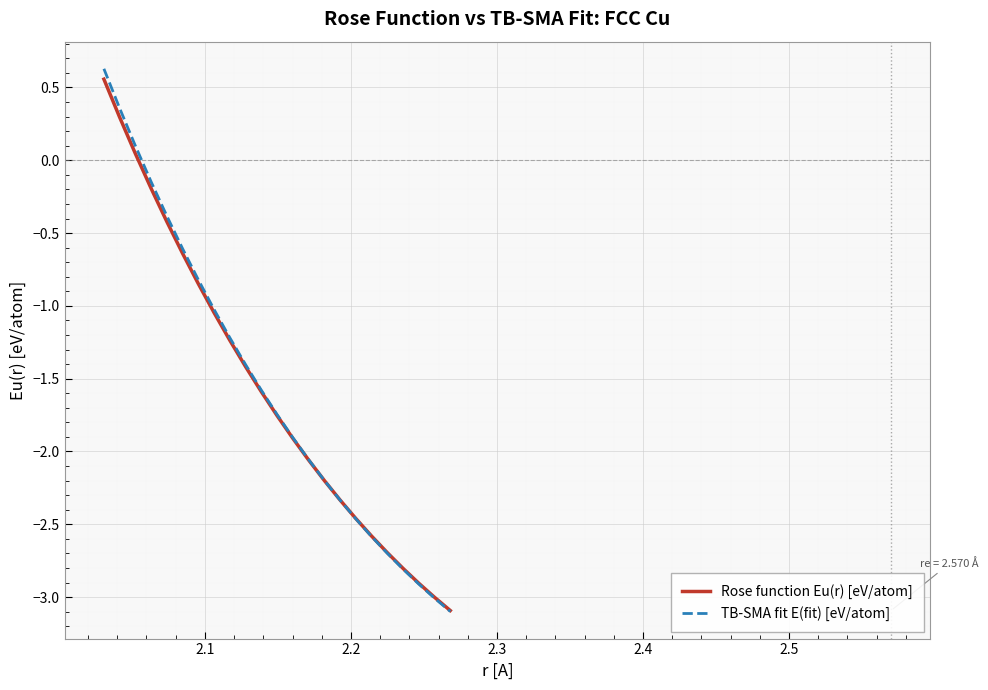

What is the minimum value shown in the chart?

-3.1